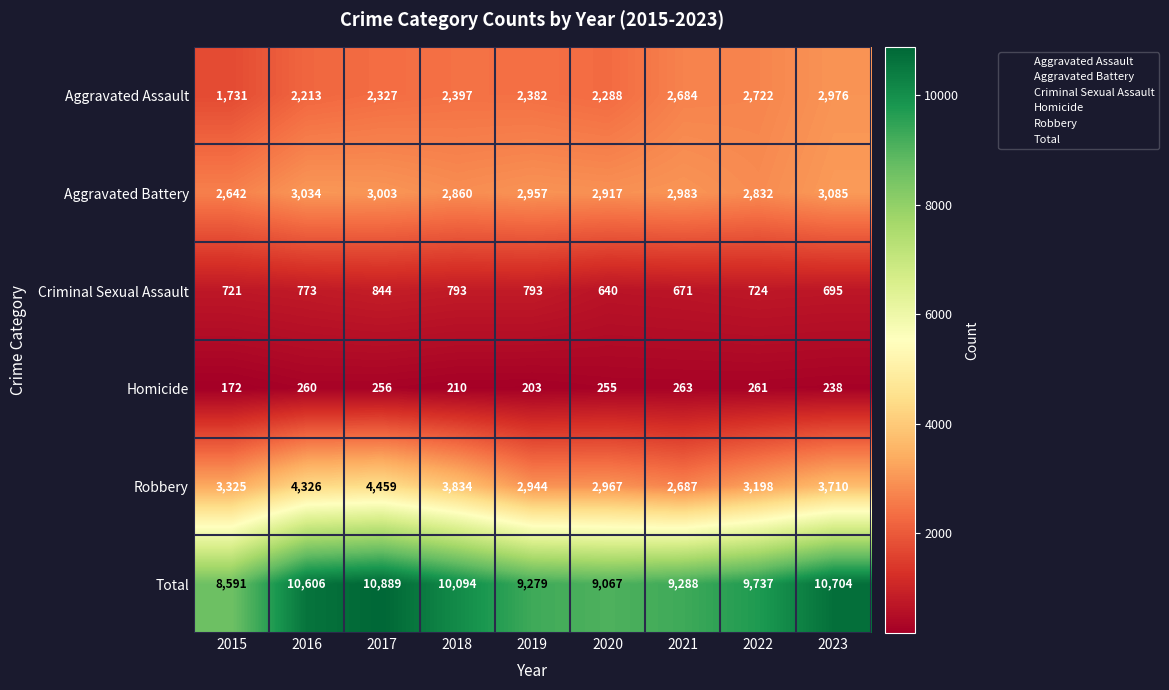

At how many categories does at least one series exceed 4280?

9